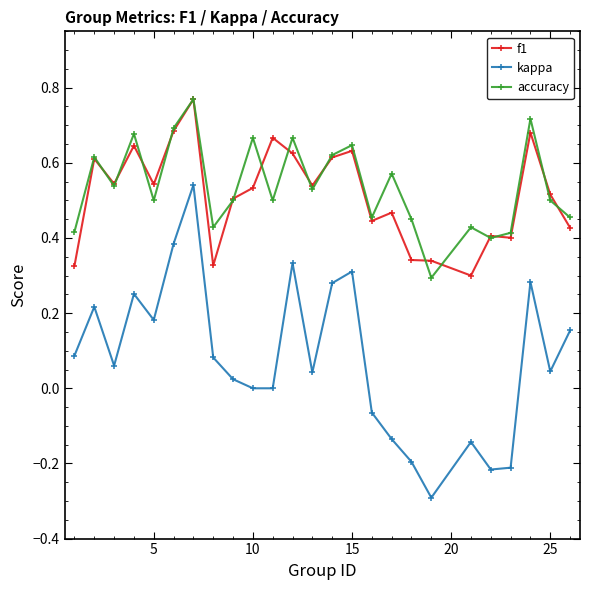

True or false: kappa and accuracy cross at least once.

False